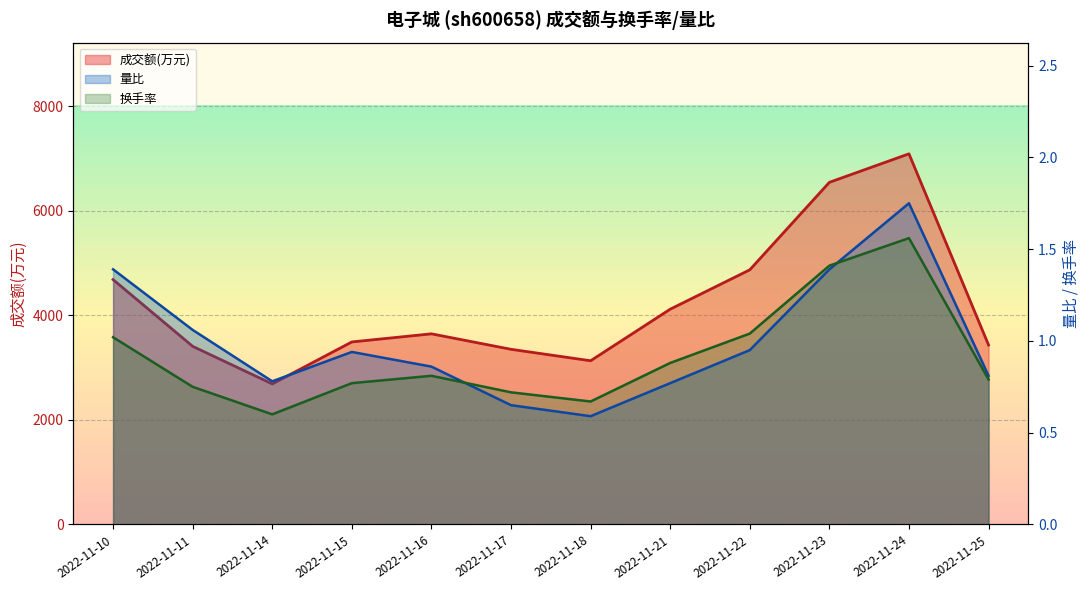

What is the total value across all series at 2022-11-16?

3647.7